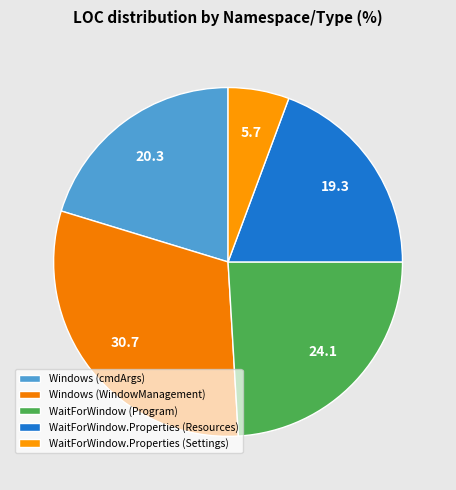

Count the number of slices in the pie.

5